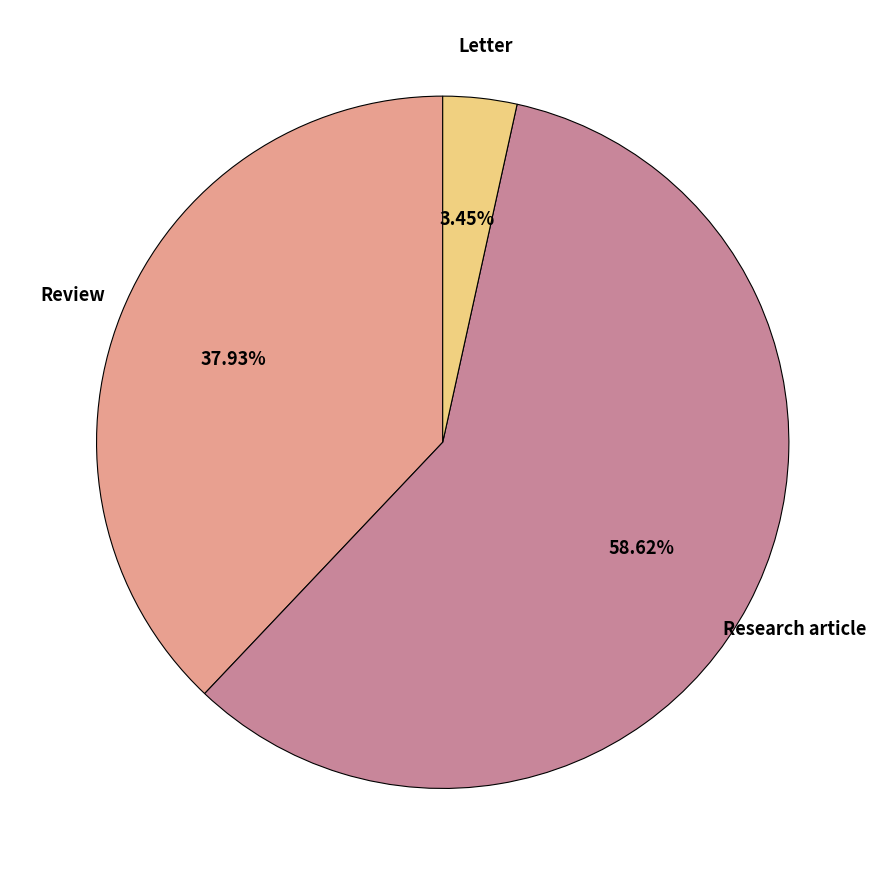

The Research article slice represents 59% of the pie. True or false?

True